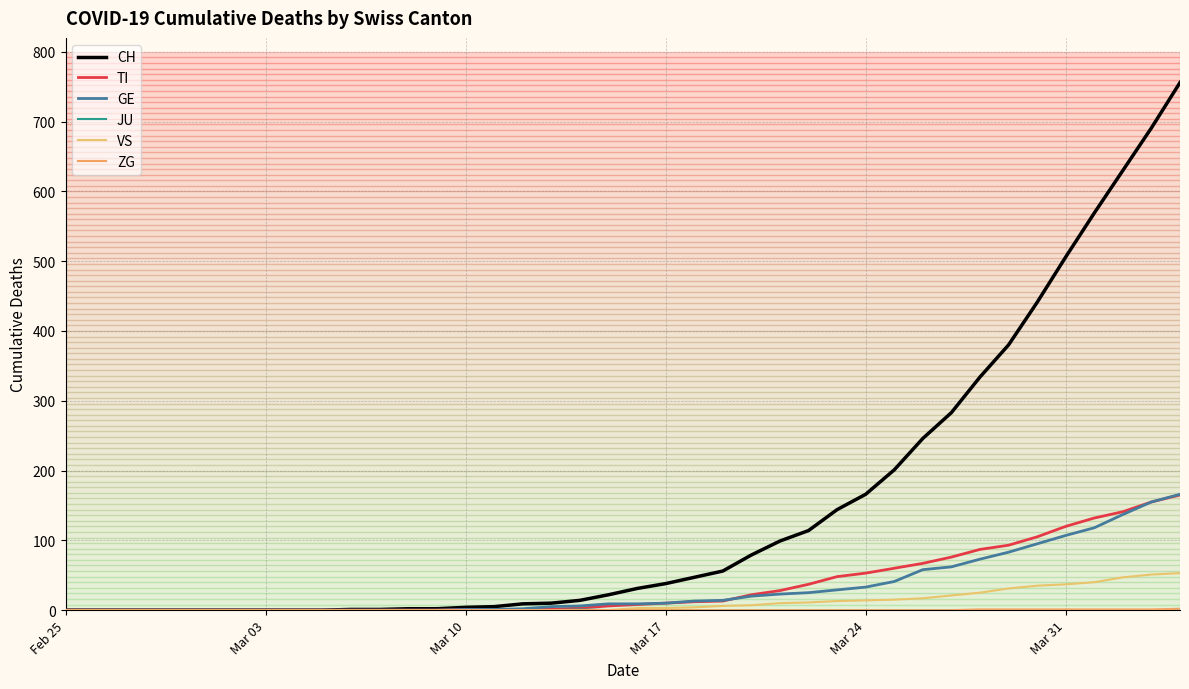

Does the chart display data point markers on the line(s)?

No